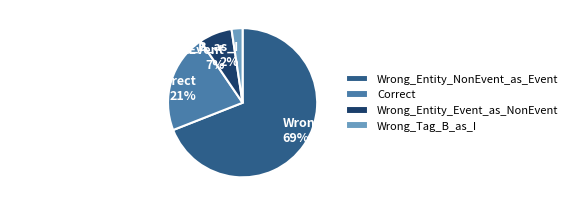

Rank the categories by value from lowest to highest.

Wrong_Tag_B_as_I, Wrong_Entity_Event_as_NonEvent, Correct, Wrong_Entity_NonEvent_as_Event